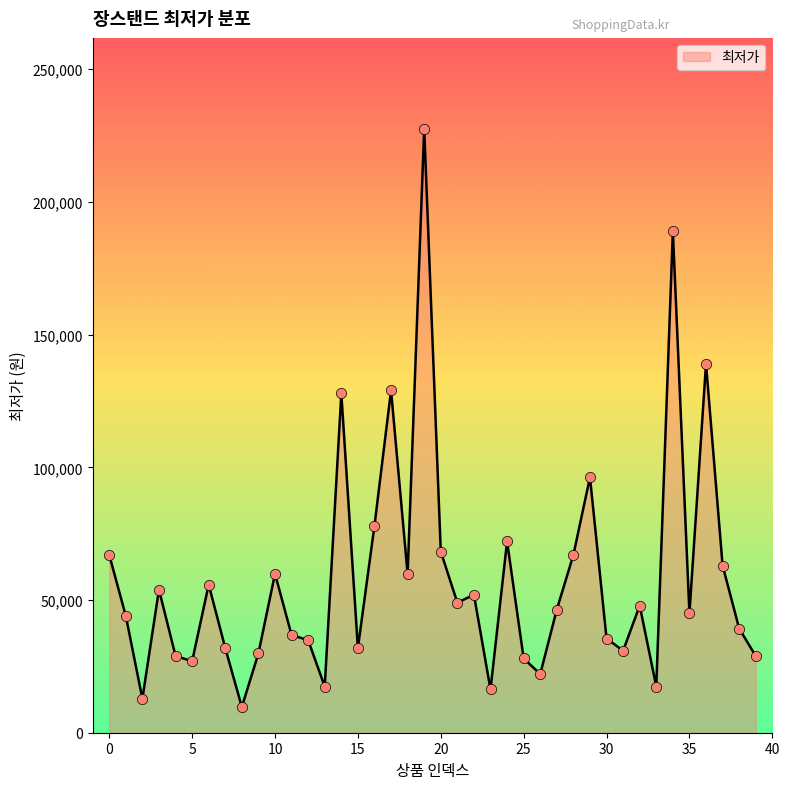

What is the smallest value displayed?

9700